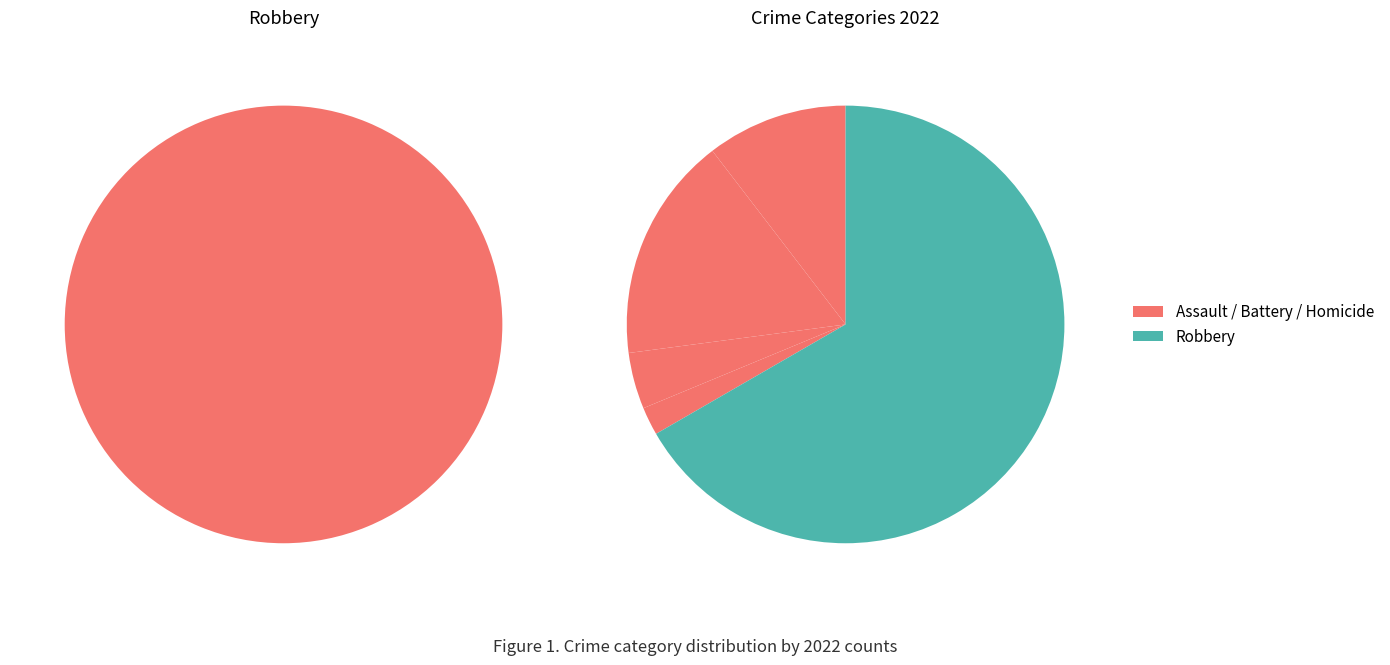

Is it true that Aggravated Battery is 17% of the pie?

True